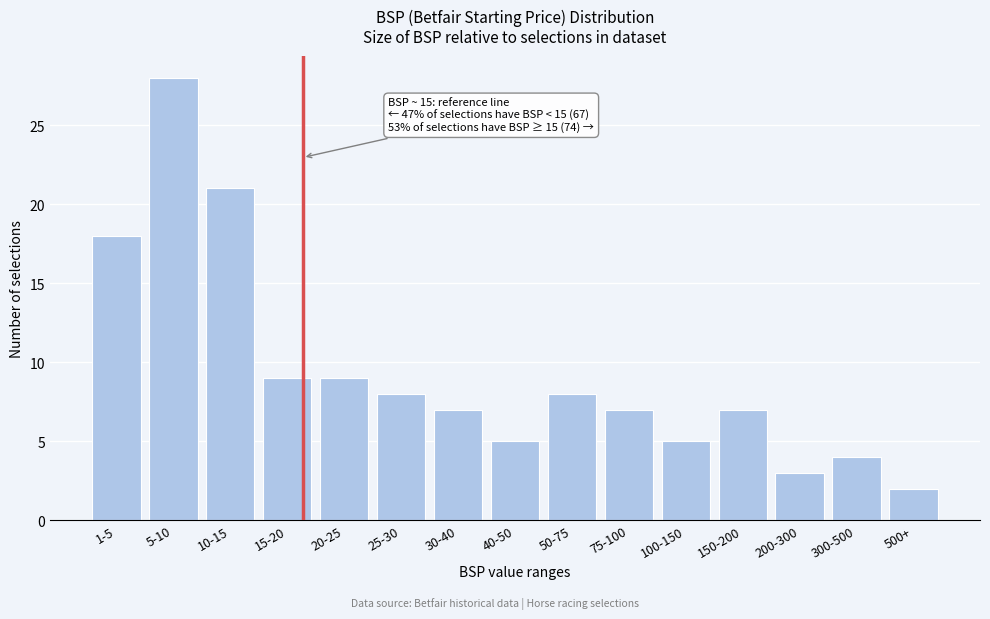

Reading right to left, extract all data points from this chart.

500+=2	300-500=4	200-300=3	150-200=7	100-150=5	75-100=7	50-75=8	40-50=5	30-40=7	25-30=8	20-25=9	15-20=9	10-15=21	5-10=28	1-5=18